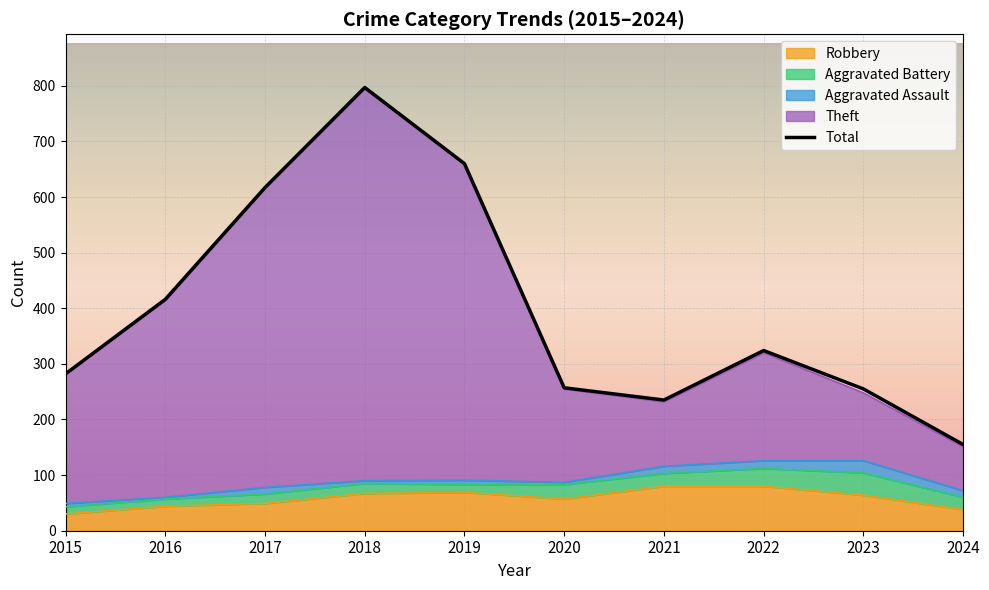

True or false: Robbery has a value of 120 at 2019.

False